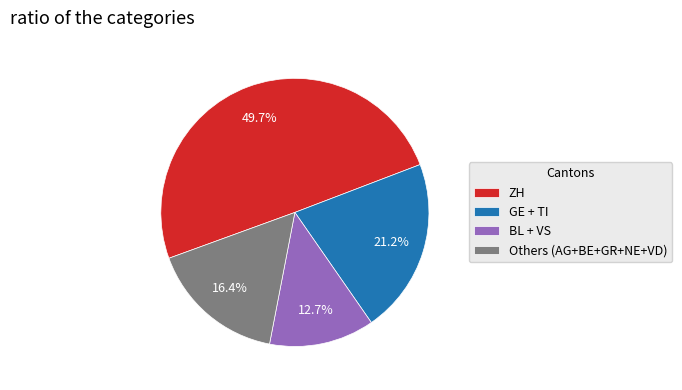

What percentage do ZH and GE + TI together represent?

70.9%